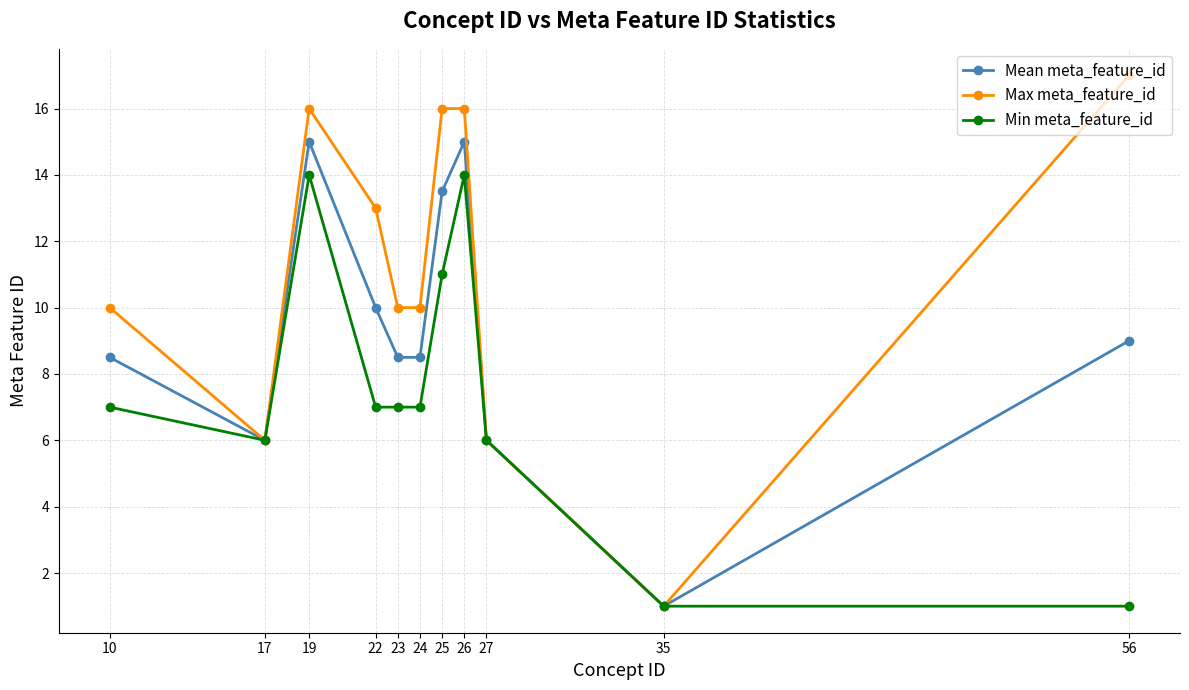

List the series in order of their peak value, highest first.

Max meta_feature_id, Mean meta_feature_id, Min meta_feature_id